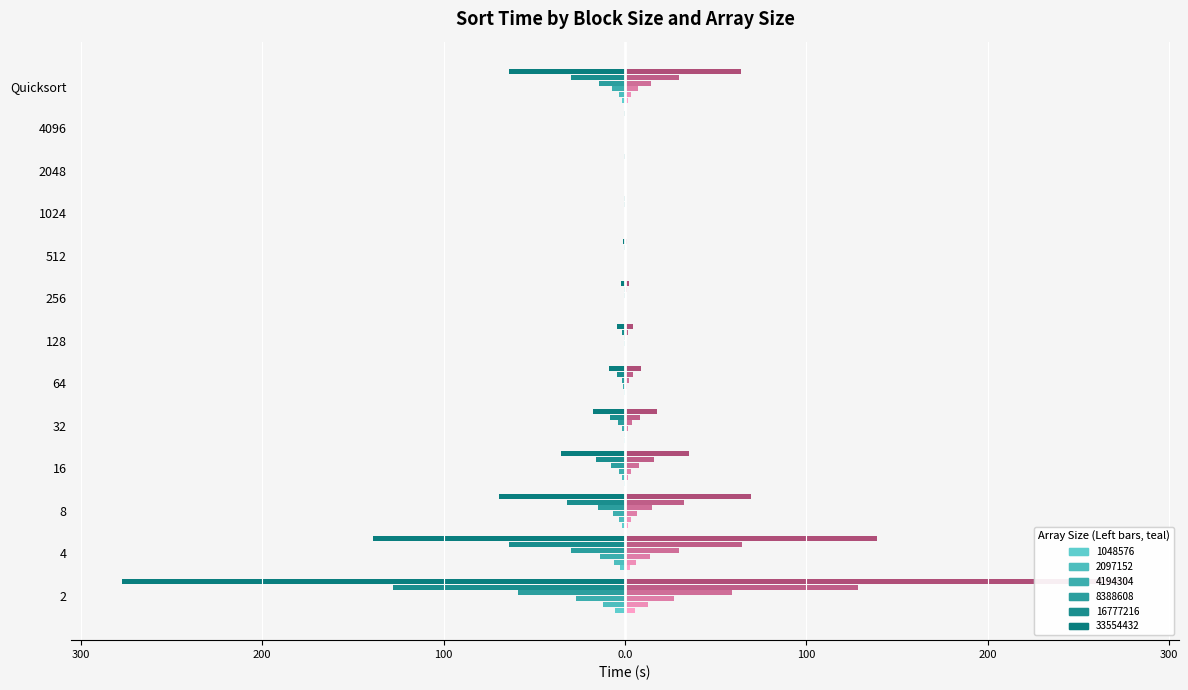

At how many categories does at least one series exceed -23?

13